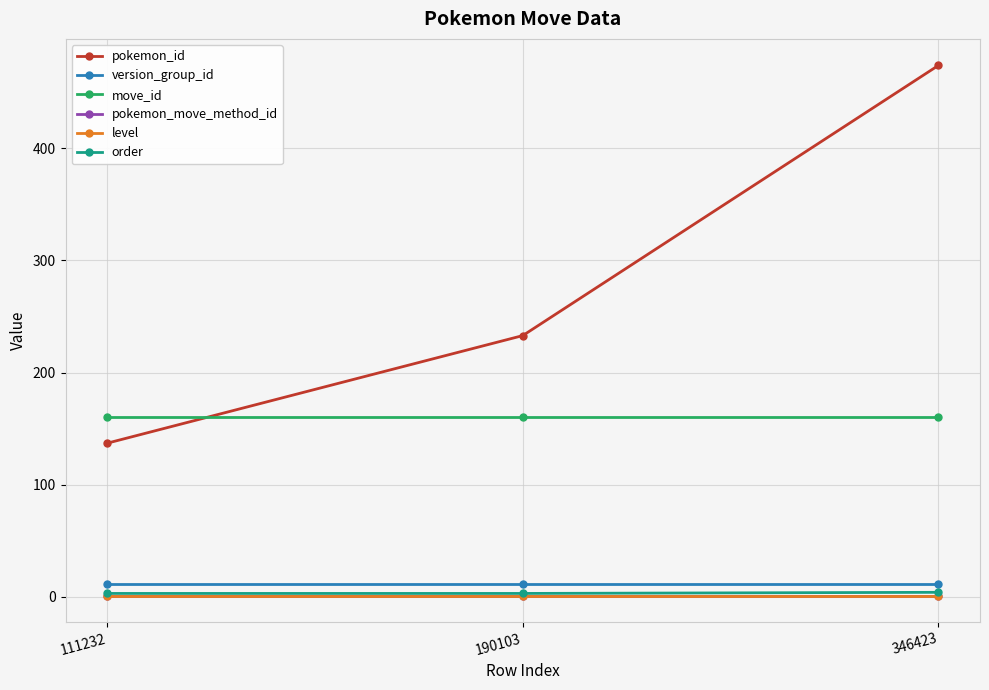

The pokemon_id series shows 637 at 346423. True or false?

False